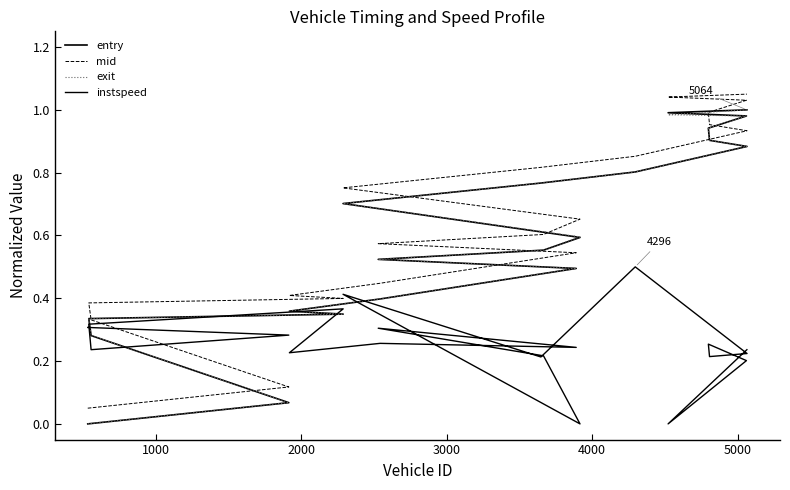

What is the highest value of the exit series?

1.0